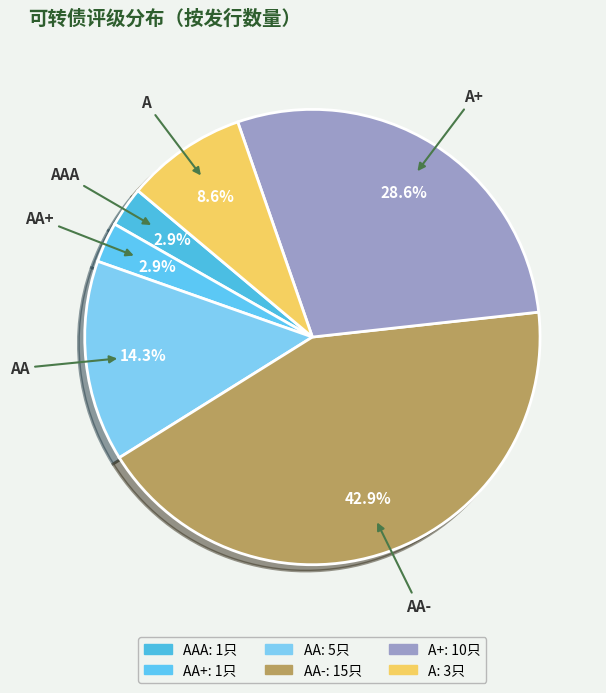

Which category has the smallest portion of the pie?

AAA